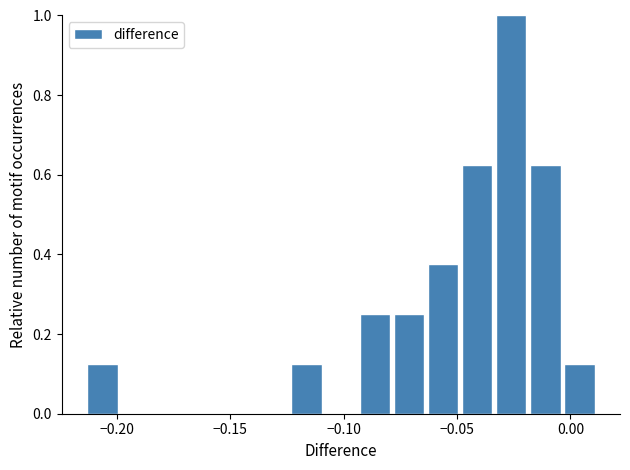

Read against the x-axis, roughly where is the centre of the tallest bar?

-0.025